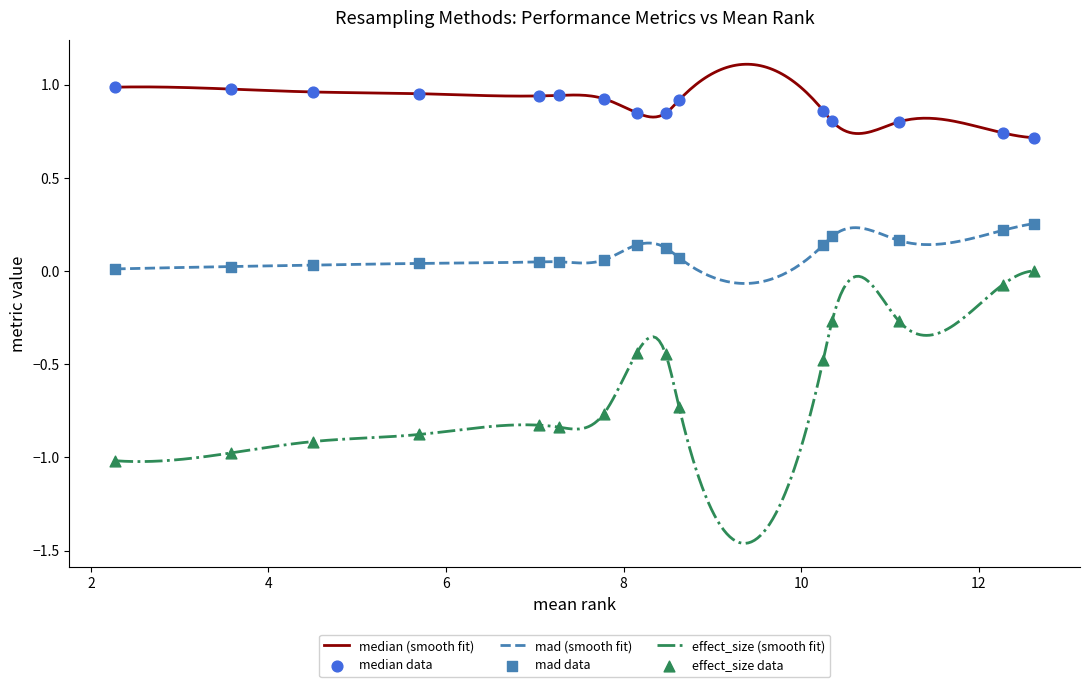

What are all the series names shown in the legend?

median, mad, effect_size